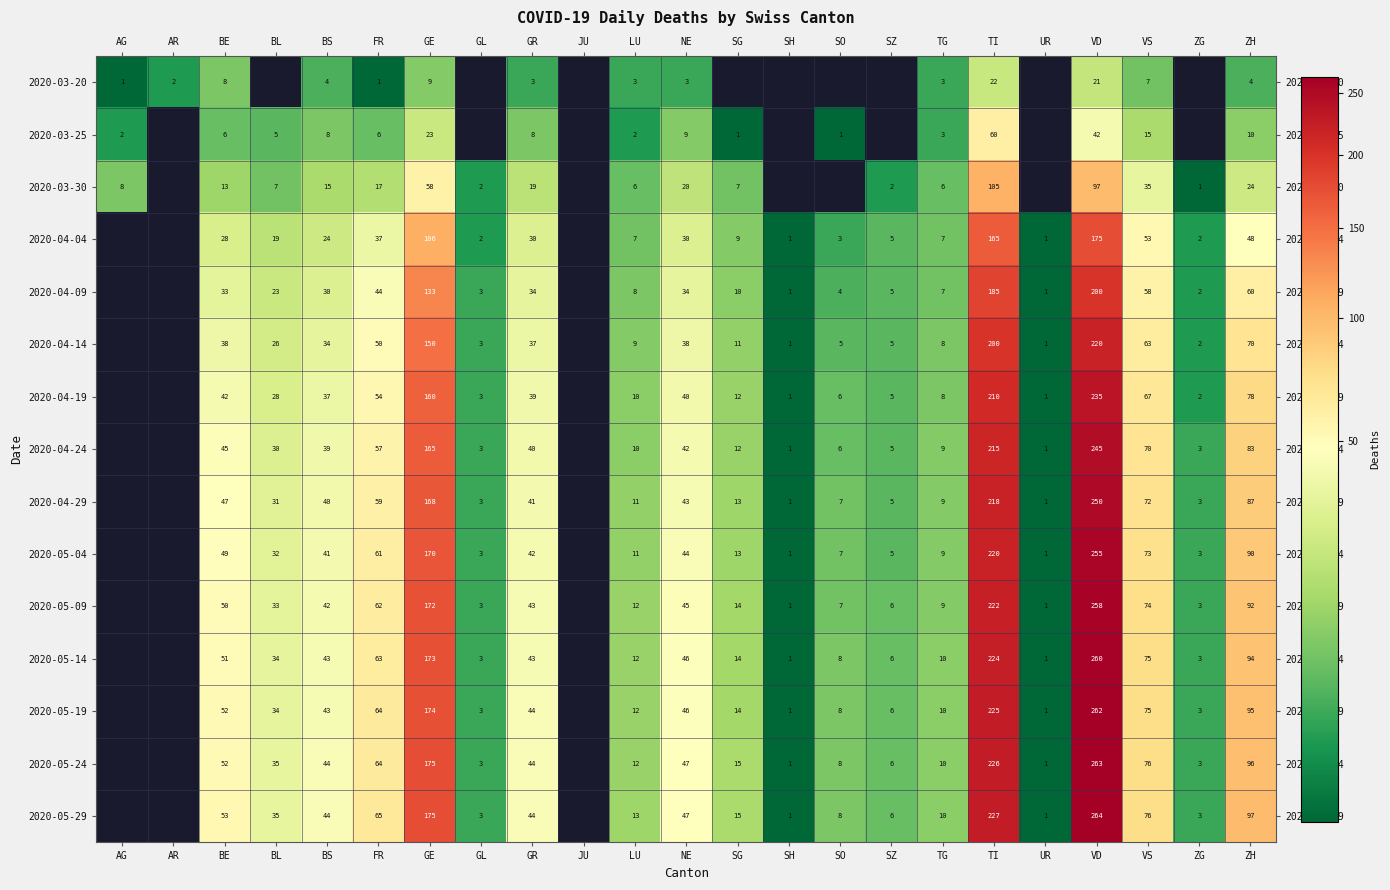

Which series changed the most between BS and ZH?

2020-05-29